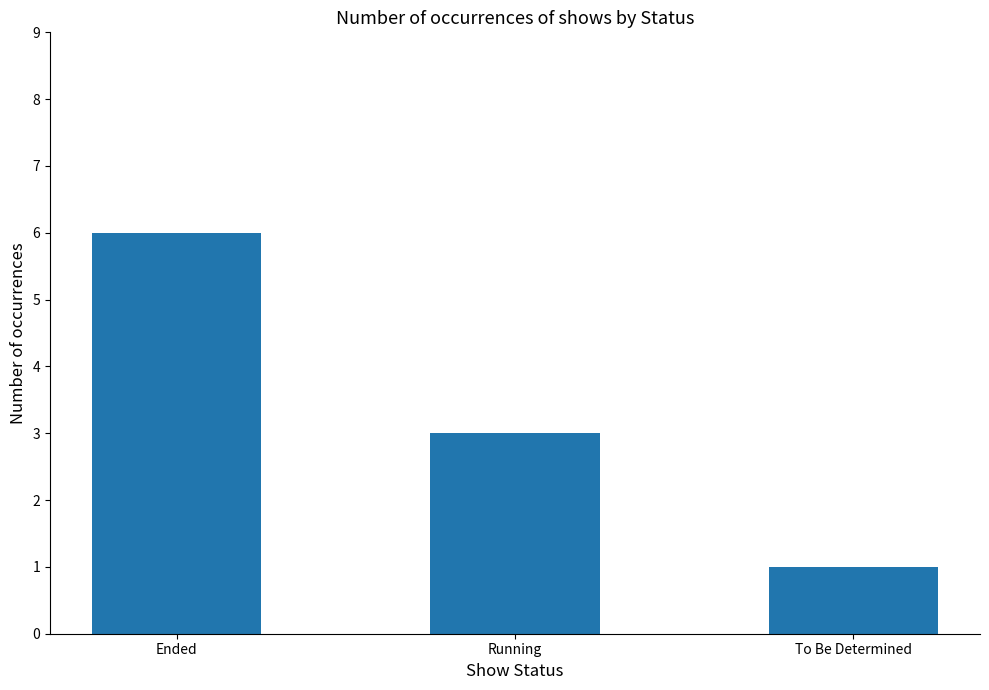

What is the smallest value displayed?

1